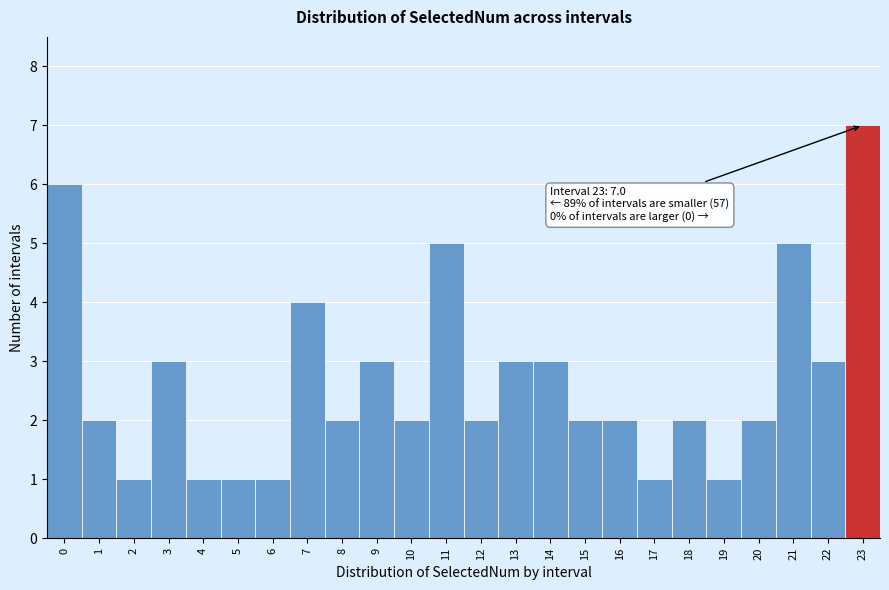

Which range on the x-axis has the tallest bar?

22.5 to 23.5